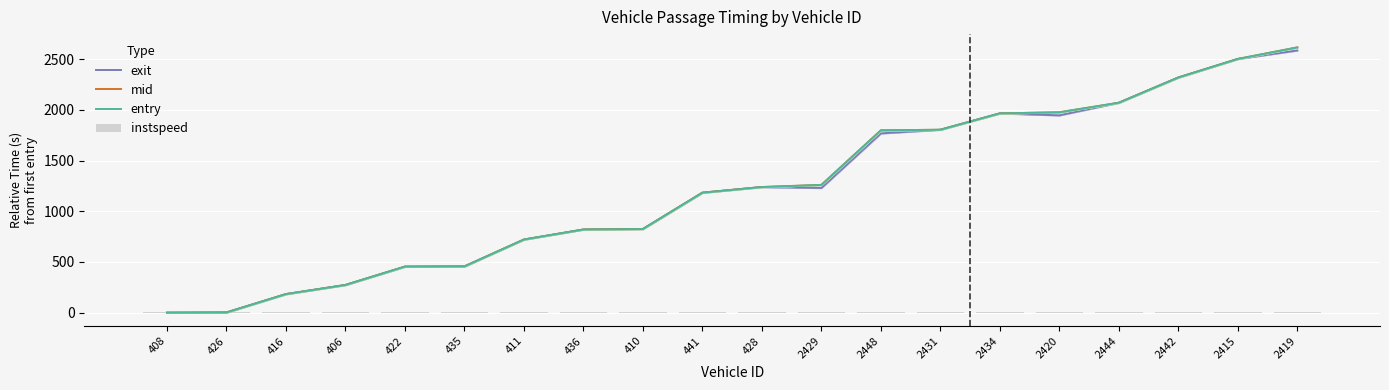

What is the total value across all series at 428?

3726.1